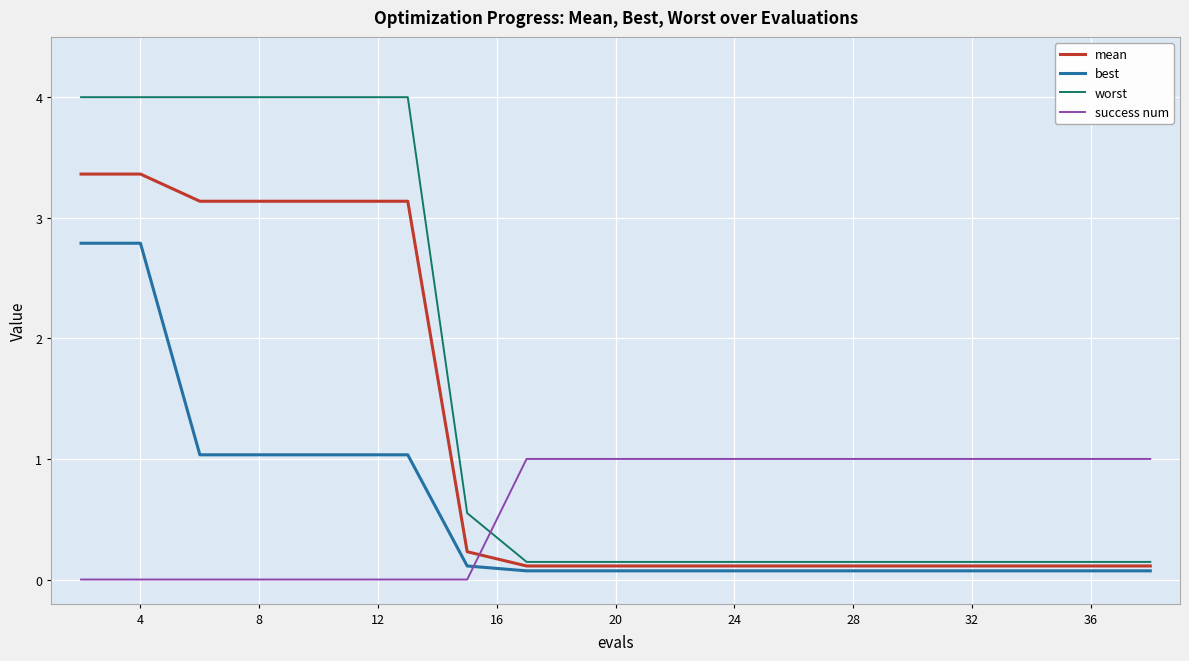

Rank the series by their maximum value, from highest to lowest.

worst, mean, best, success num